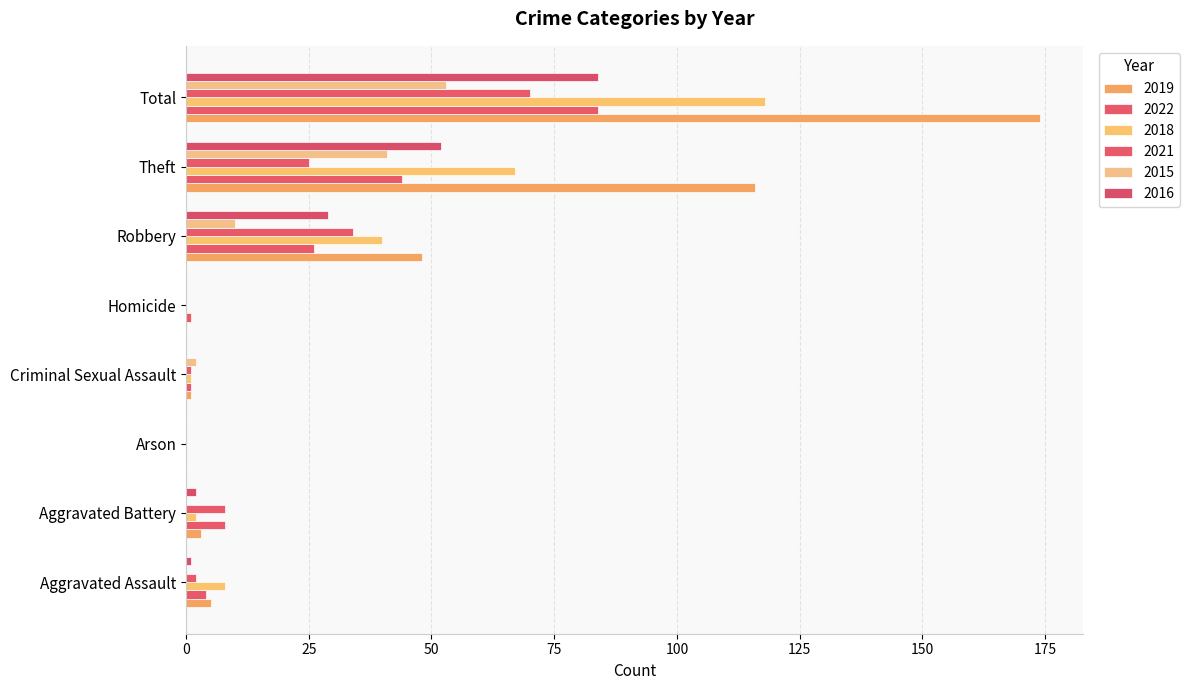

Is it true that 2016 equals 20 at Robbery?

False